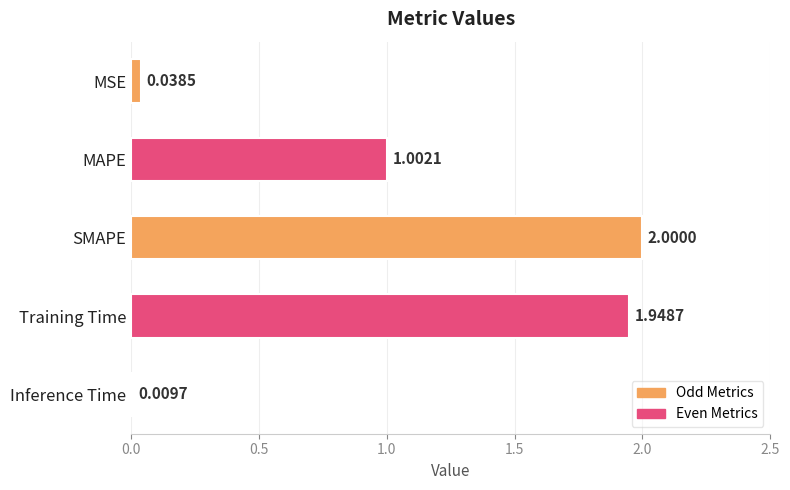

Rank the categories by value from lowest to highest.

Inference Time, MSE, MAPE, Training Time, SMAPE